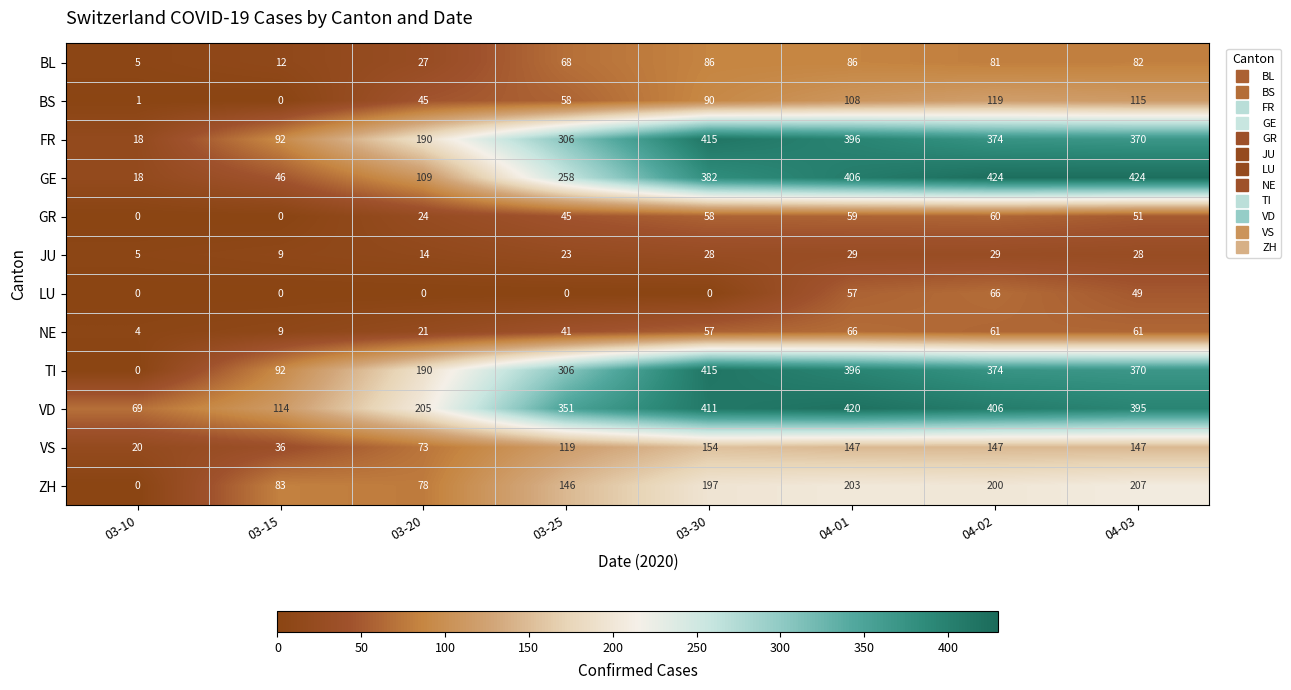

Rank the categories by BS value from highest to lowest.

04-02, 04-03, 04-01, 03-30, 03-25, 03-20, 03-10, 03-15